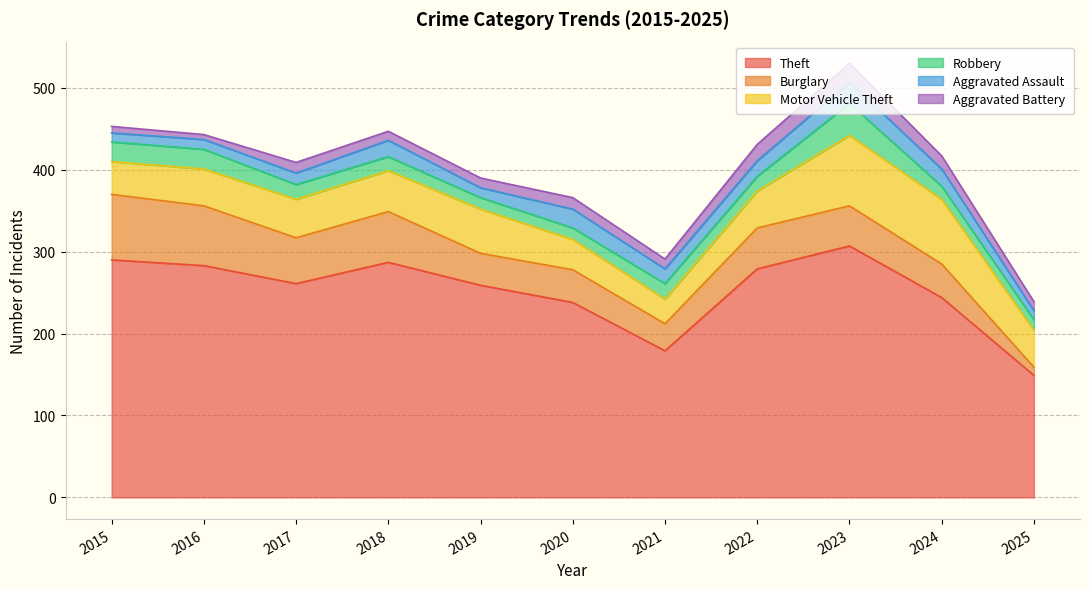

What is the average value of the Motor Vehicle Theft series?

51